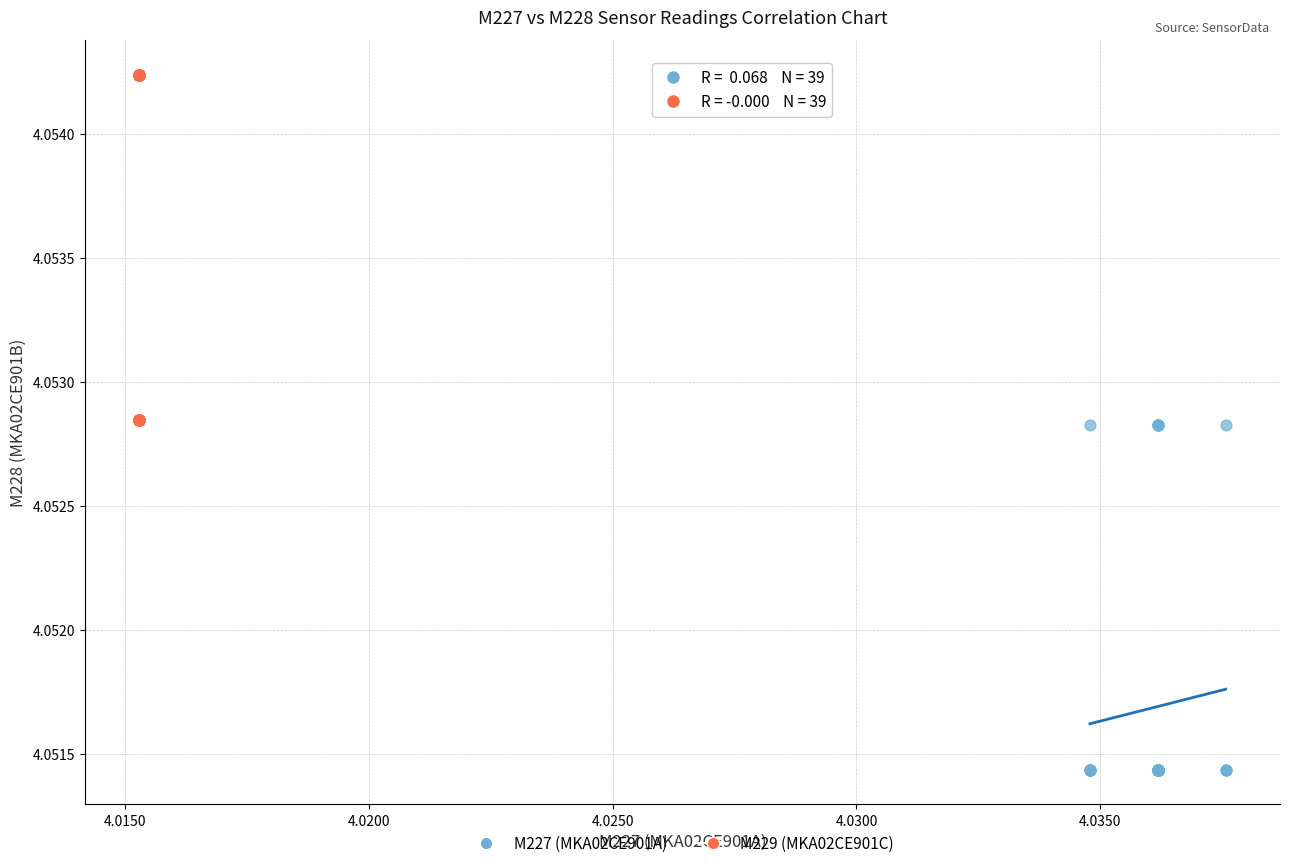

Which series contains the lowest Y value?

M227 (MKA02CE901A)